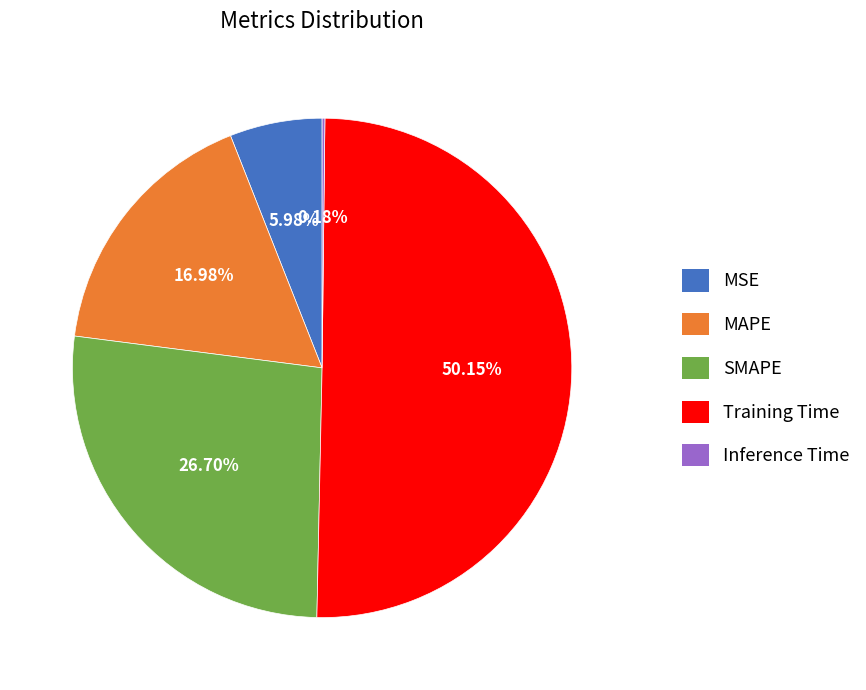

To the nearest percent, what is the difference between the MAPE and SMAPE slice percentages?

10%